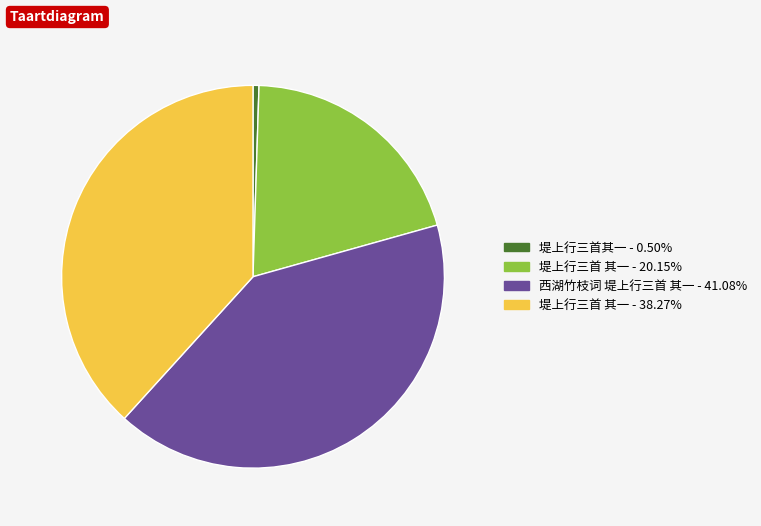

How many slices are in this pie chart?

4